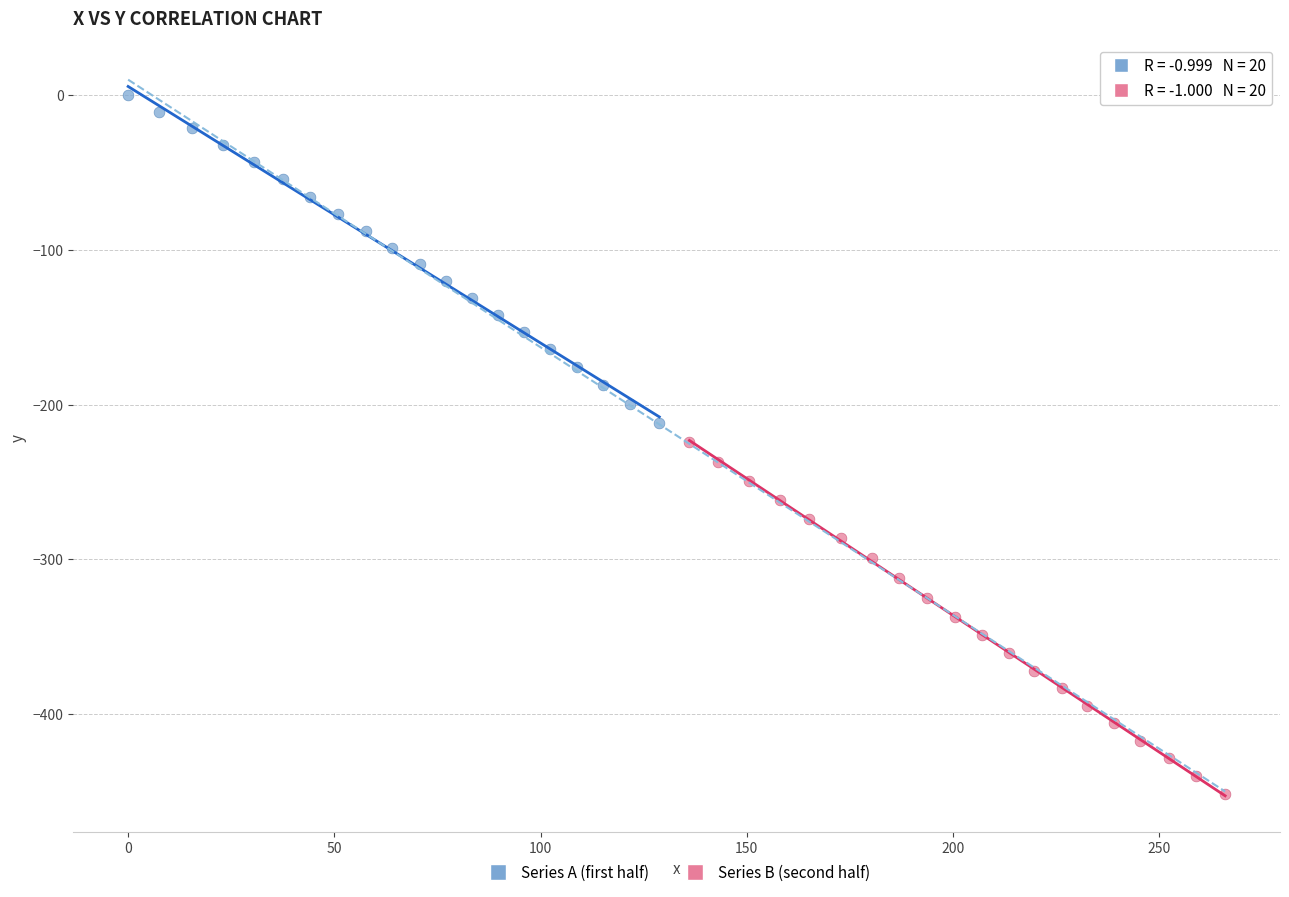

Which series has the widest spread of Y values?

Series B (second half)